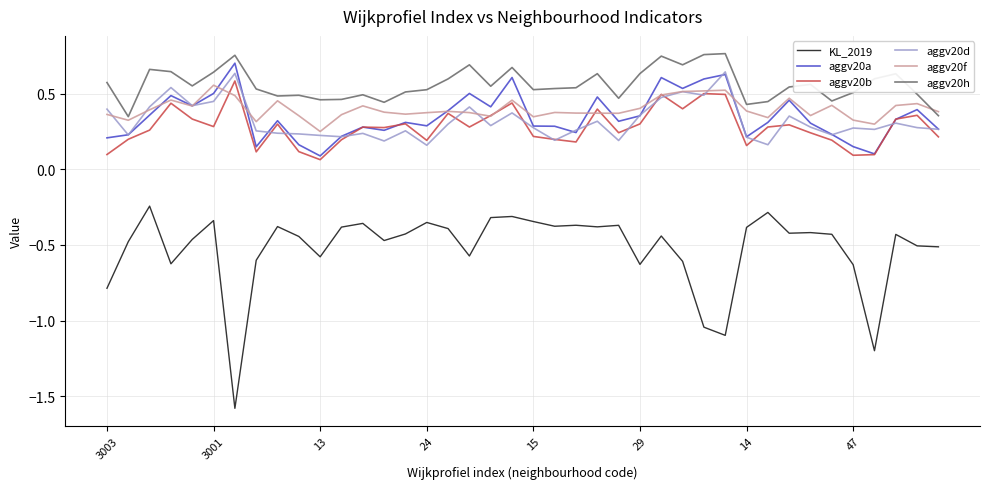

True or false: aggv20a and aggv20h cross at least once.

False